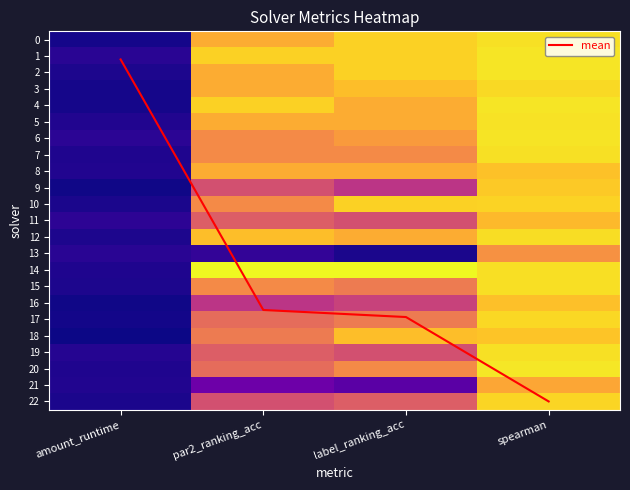

Is it true that mean equals 1.2 at amount_runtime?

True